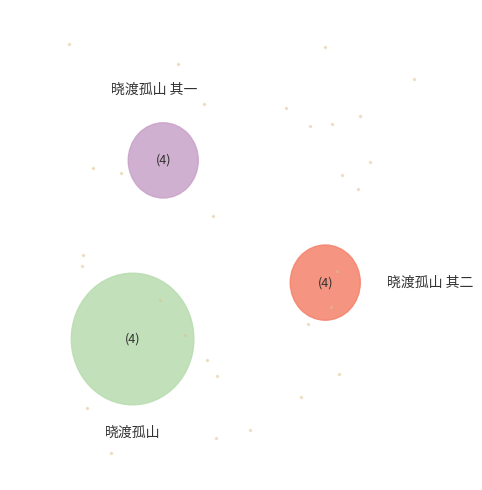

How many segments does this pie chart have?

3